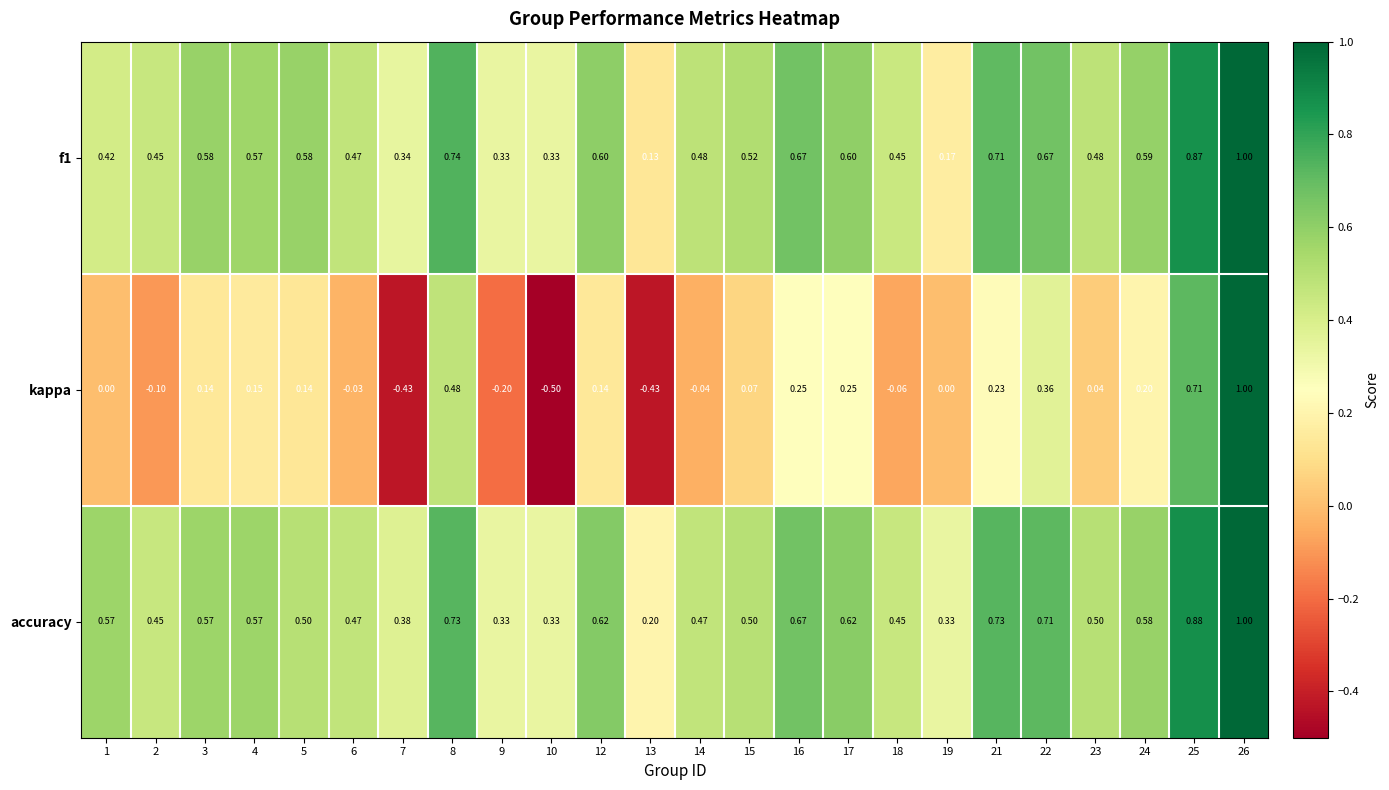

Which series has the widest spread of values?

kappa